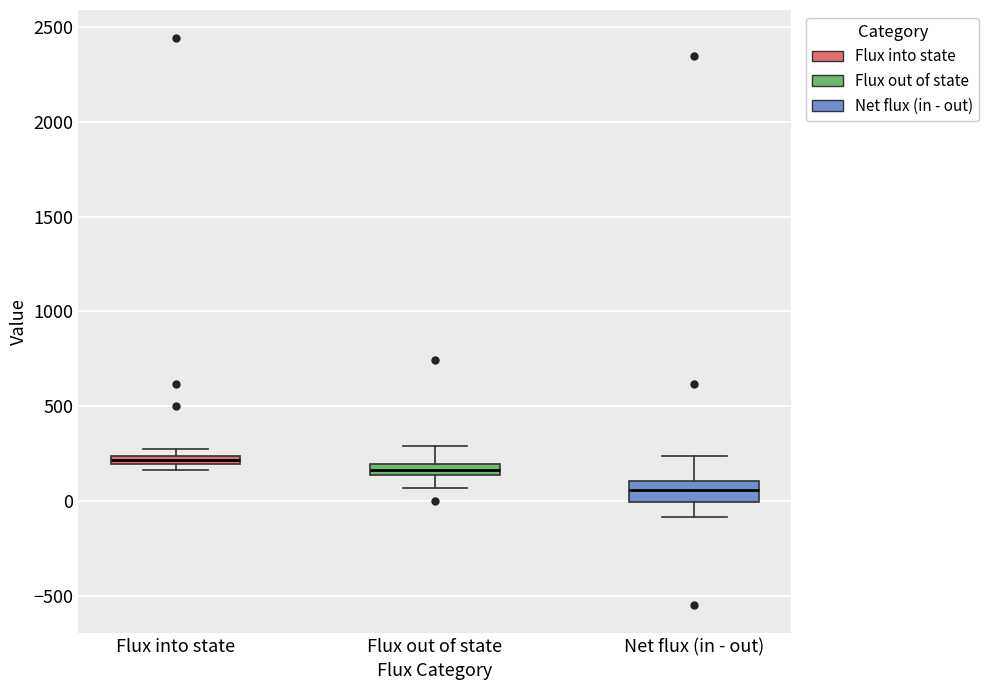

Which box's median line is the lowest?

Net flux (in - out)